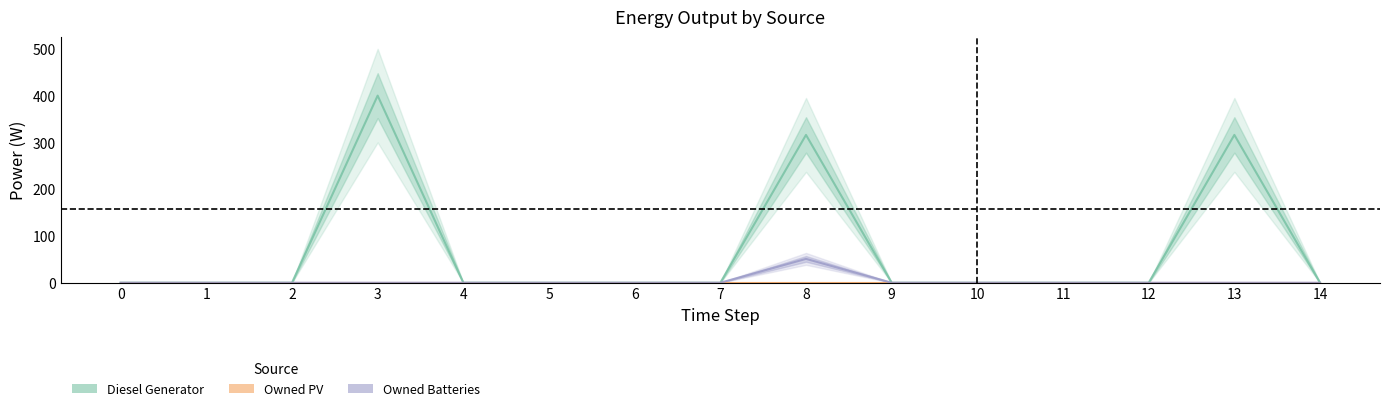

True or false: Diesel Generator and Owned PV cross at least once.

False